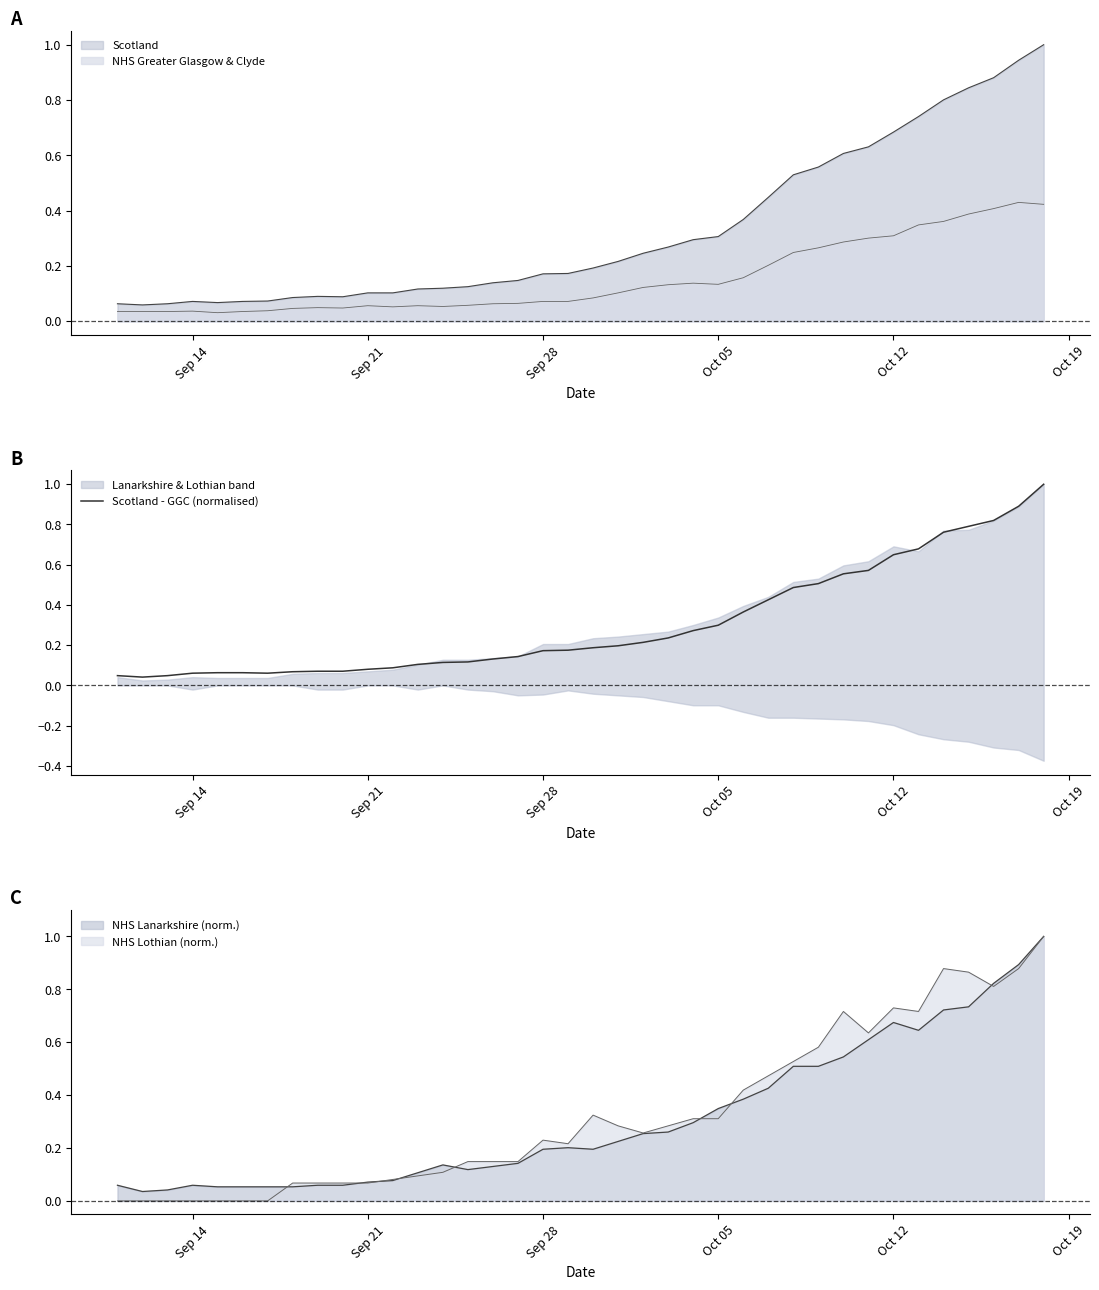

What is the value of the 11th point from the left?

0.1